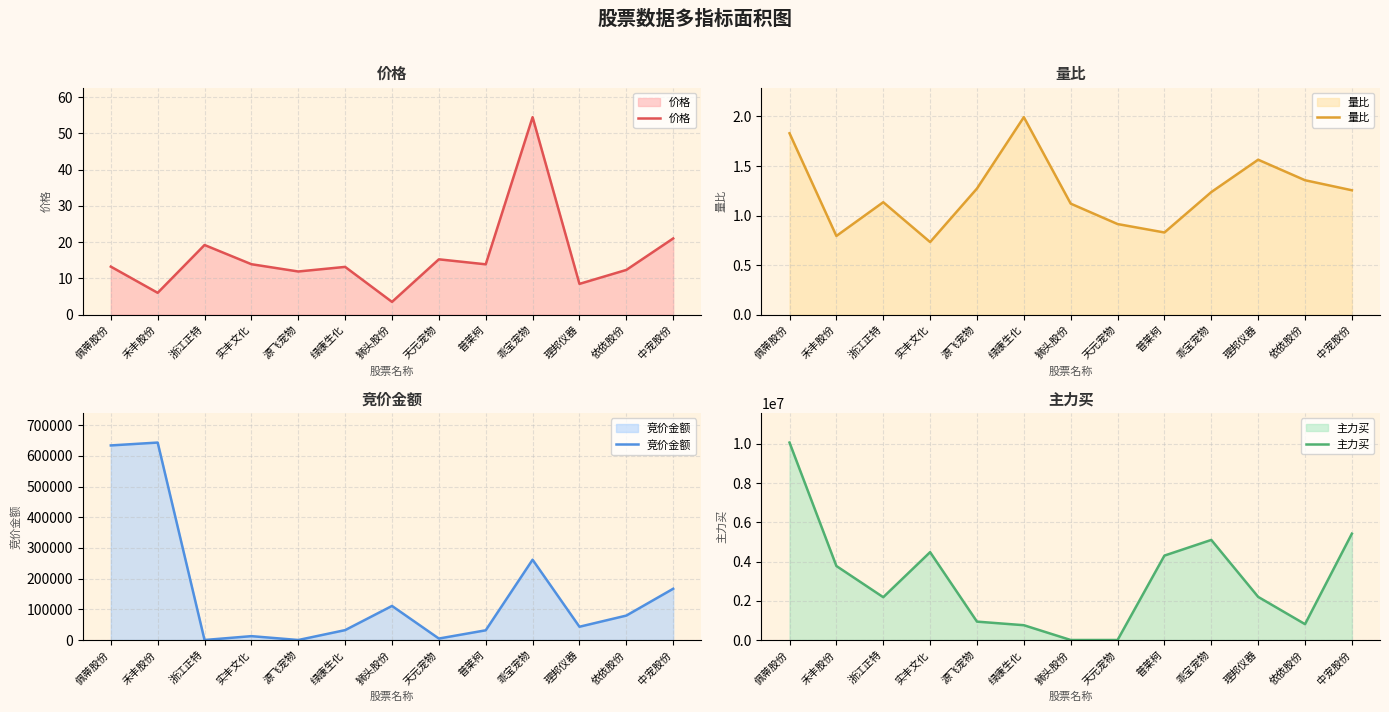

What is the difference between the maximum and minimum values in the 量比 series?

1.3